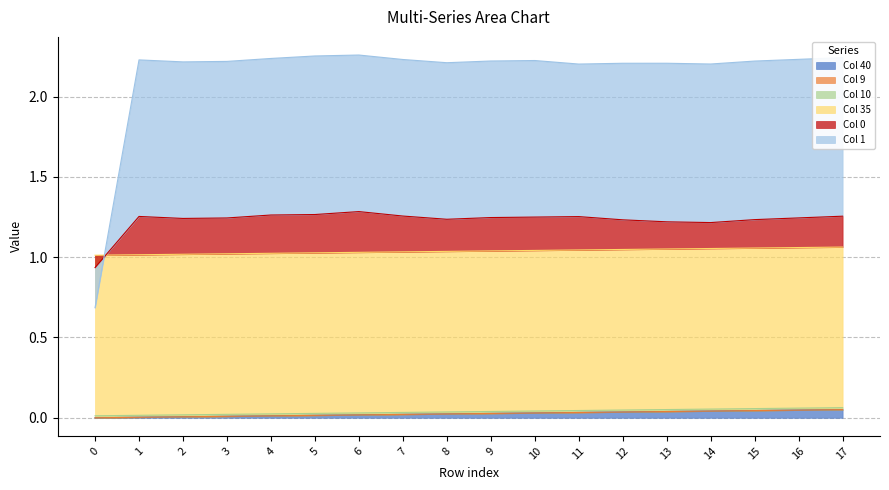

True or false: col_1 has a value of 0.2 at 10.

False